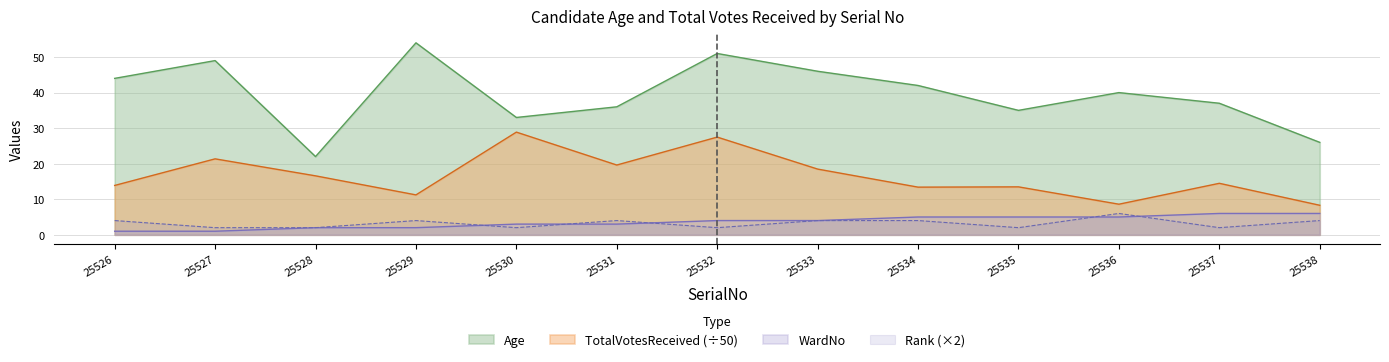

The value of Age at 25532 is 51.0. True or false?

True